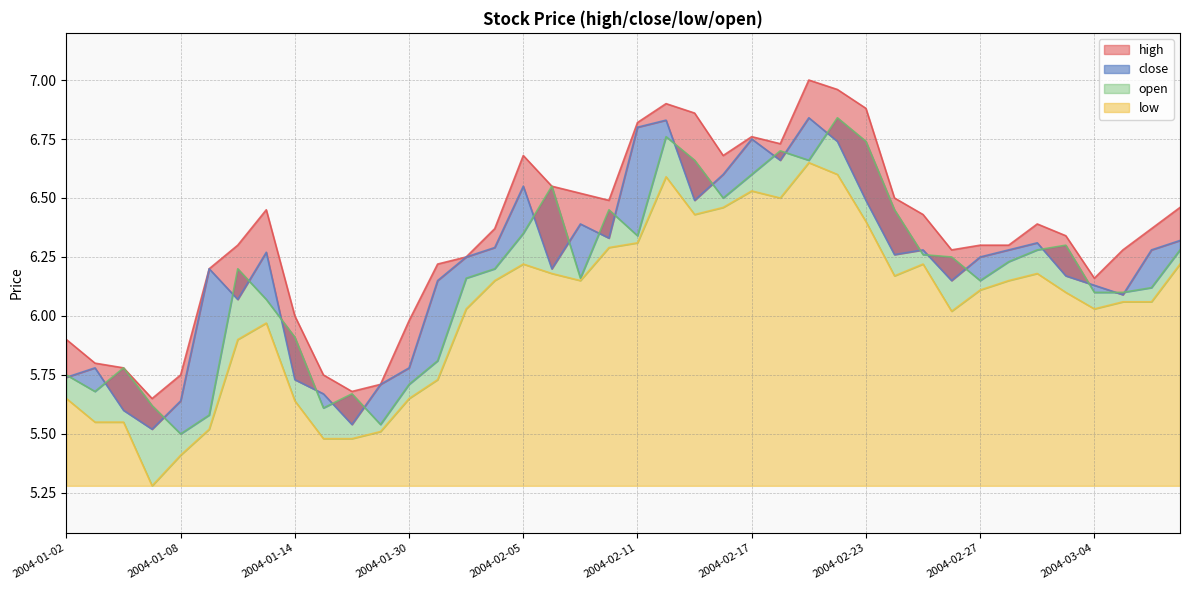

Where is the first local maximum for open?

2004-01-06